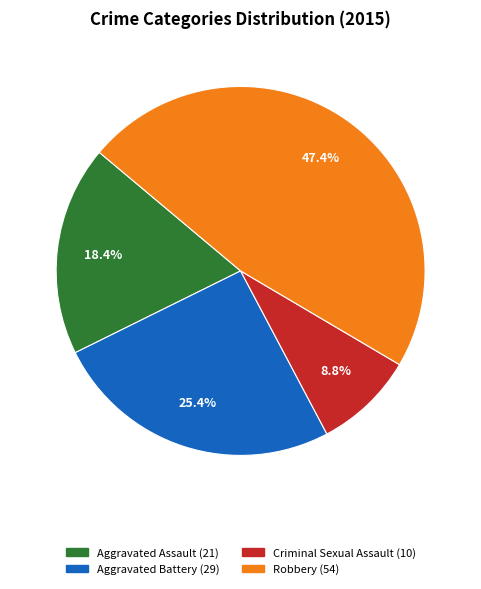

Does any single category account for the majority?

No